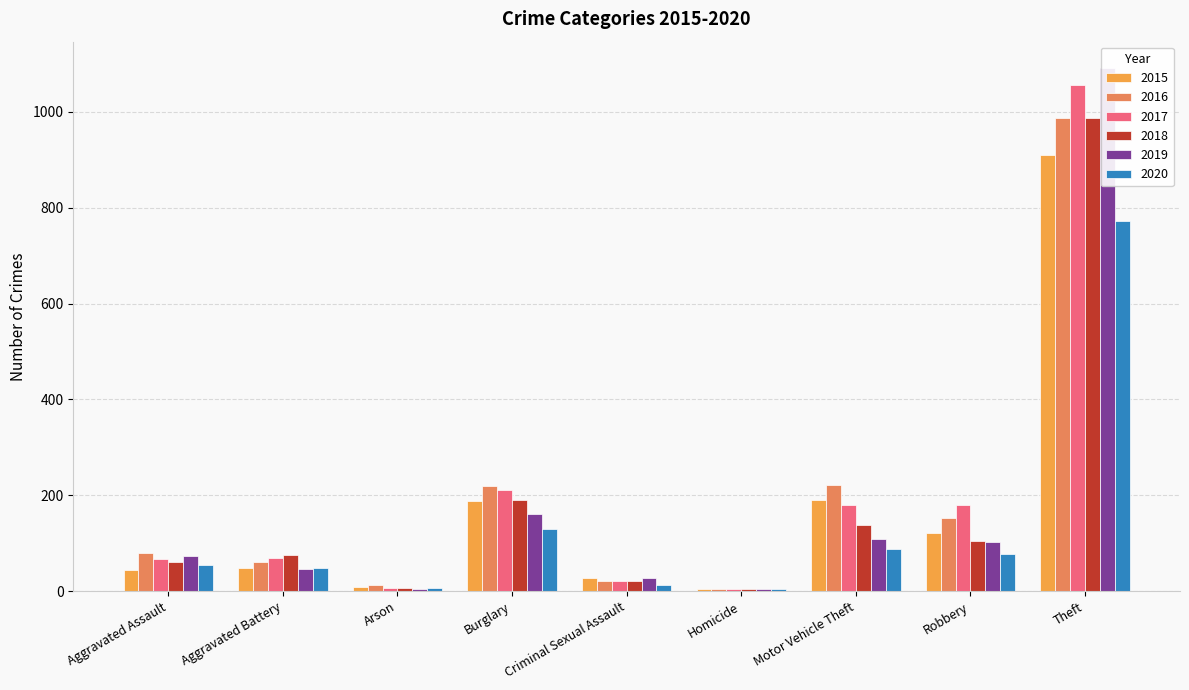

Rank the categories by 2018 value from lowest to highest.

Homicide, Arson, Criminal Sexual Assault, Aggravated Assault, Aggravated Battery, Robbery, Motor Vehicle Theft, Burglary, Theft